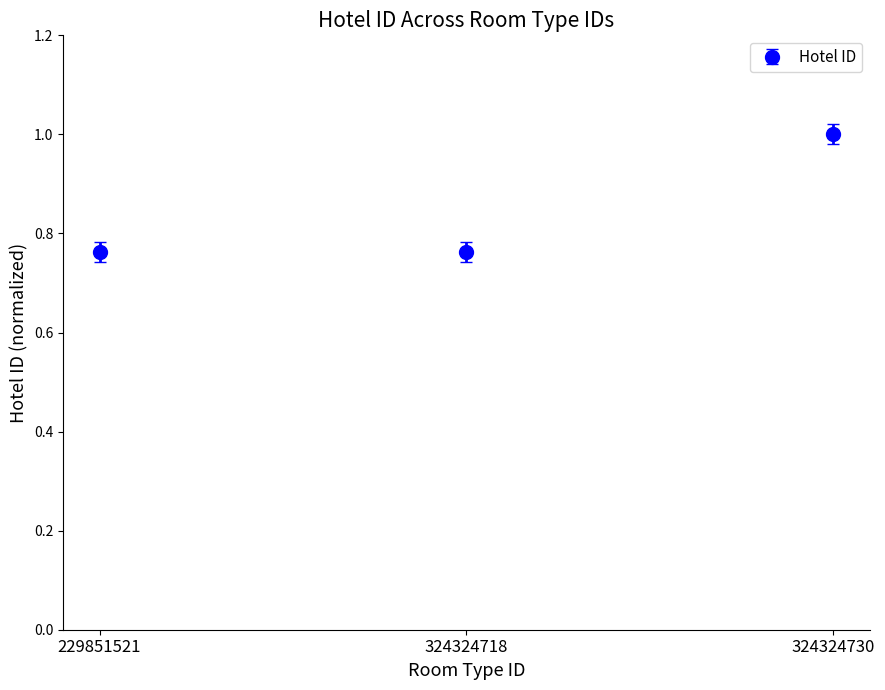

How many values are between 0 and 1?

3